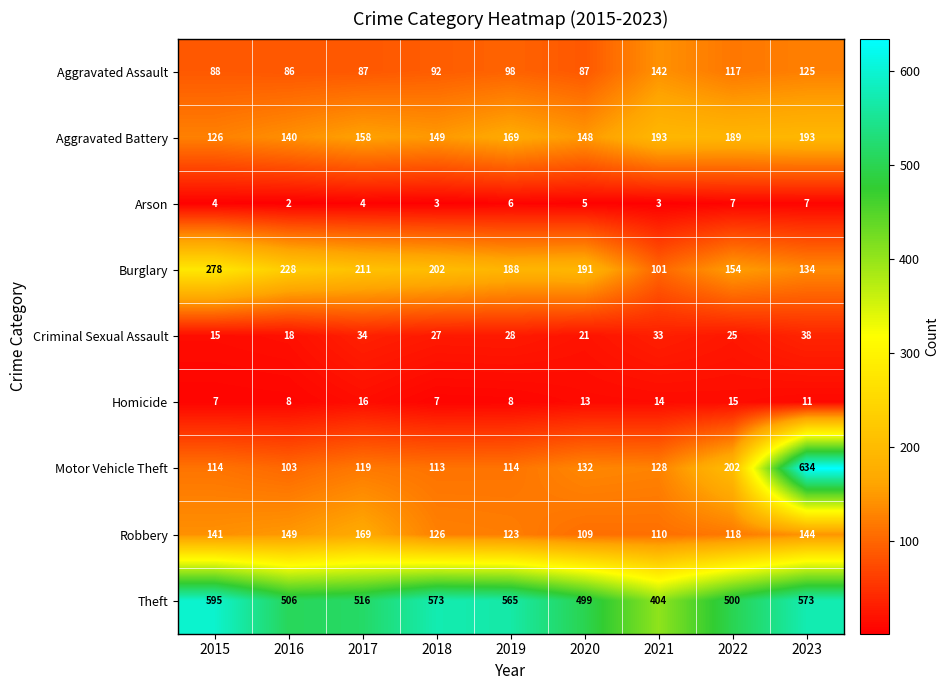

Is it true that Theft equals 404 at 2021?

True